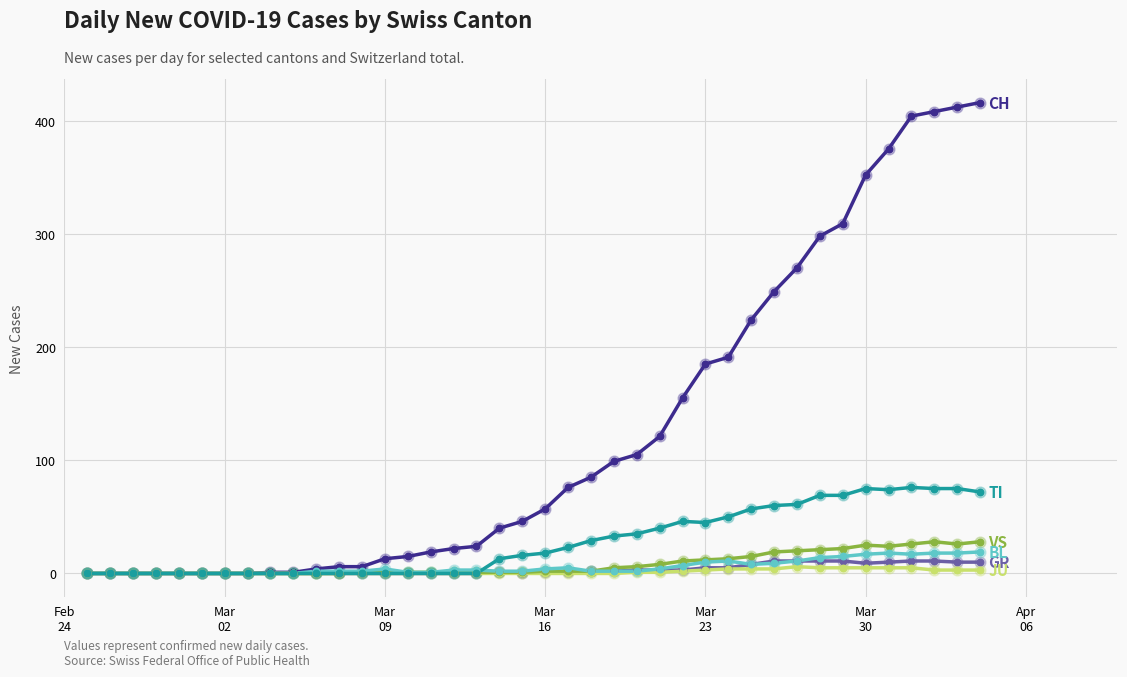

What is the maximum value shown in the chart?

416